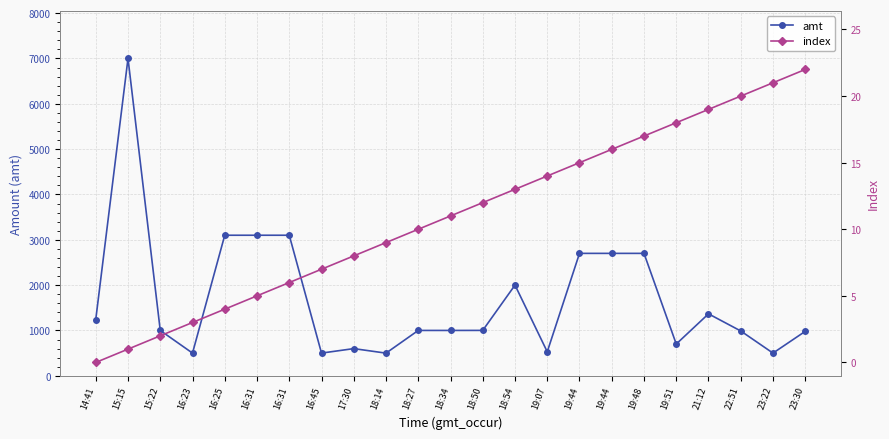

What is the minimum value for amt?

499.0